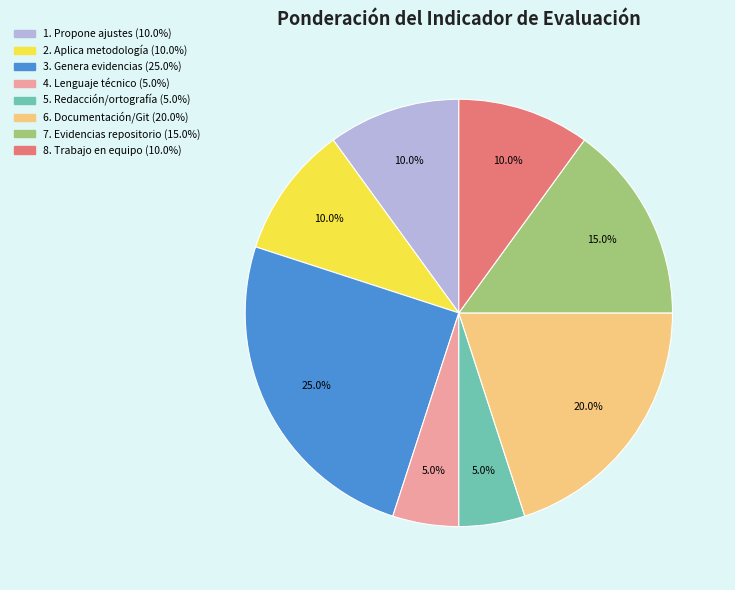

Is there any slice that represents more than half of the pie?

No